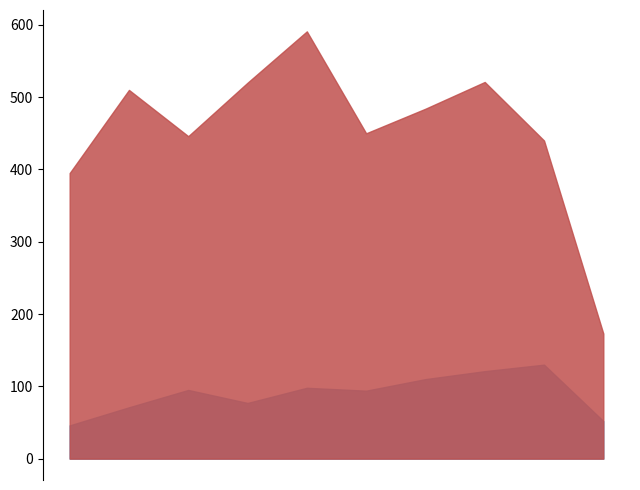

At which label does Aggravated Assault first exceed 95?

2019